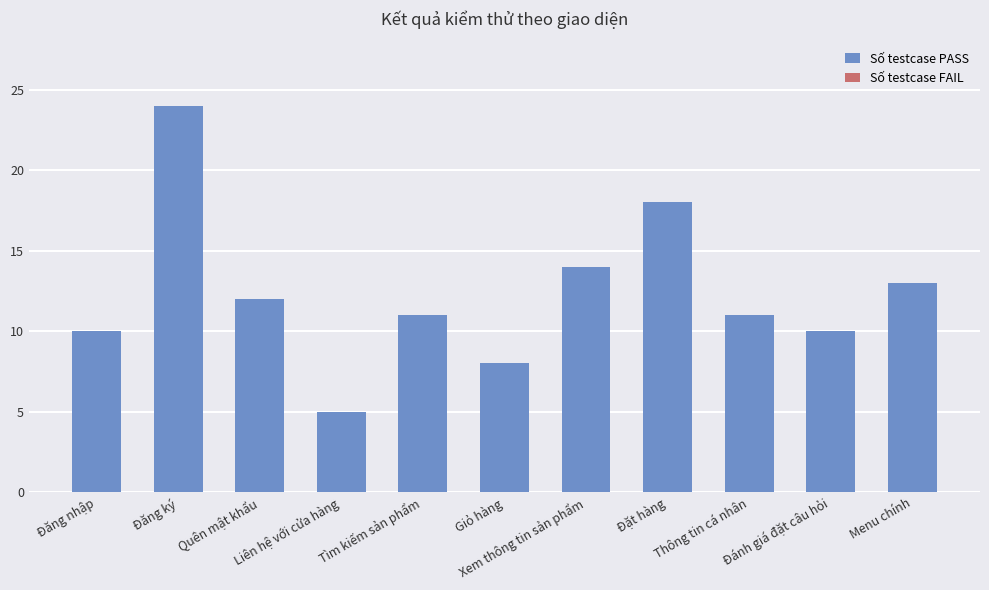

What is the average value?

12